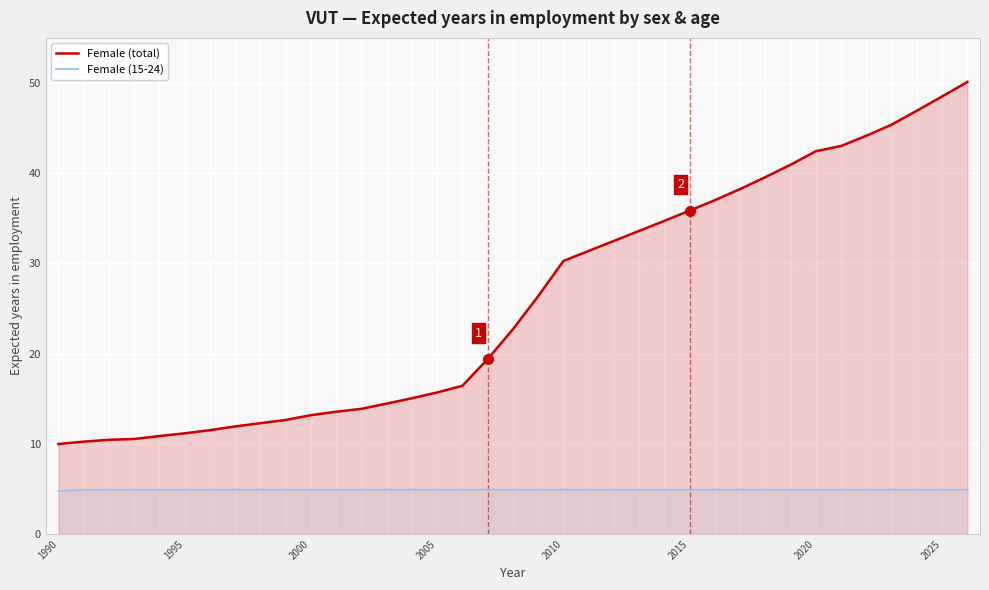

What is the highest value of the Female (total) series?

50.1